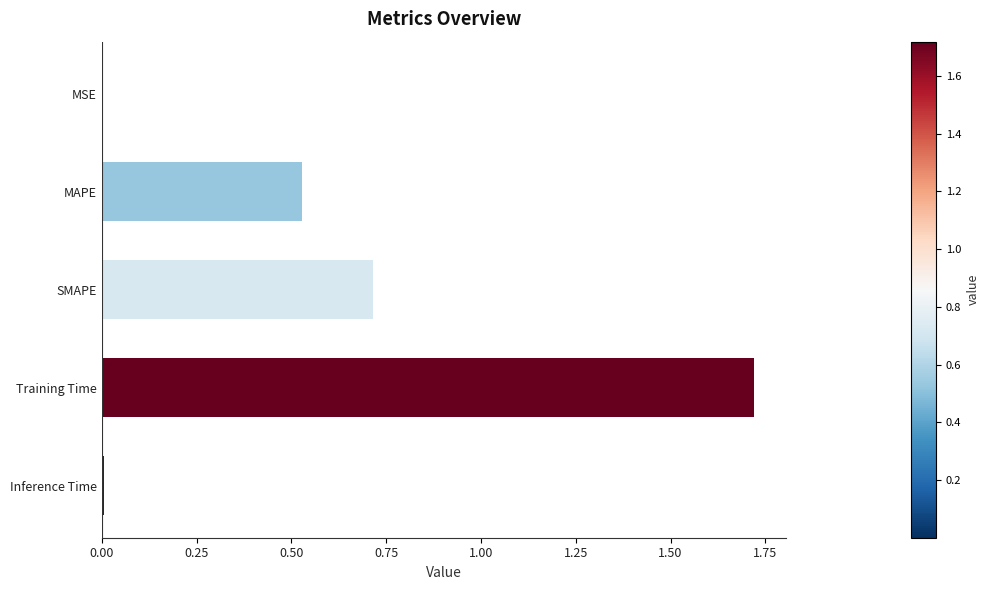

Are the bars horizontal?

Yes